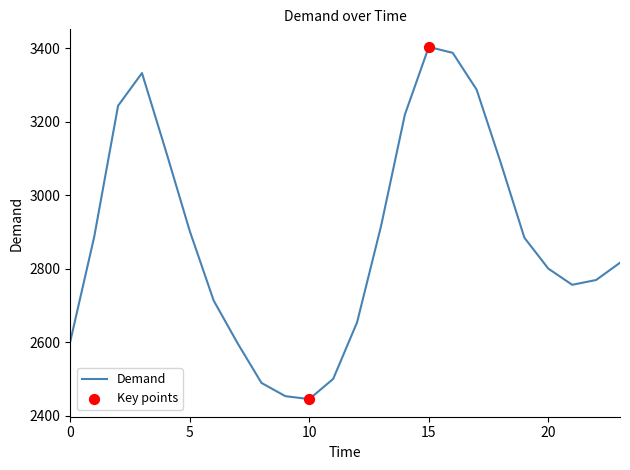

What is the greatest value displayed?

3403